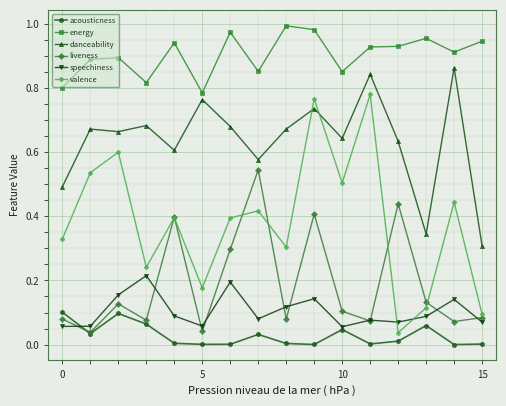

Which series has the widest spread of values?

valence